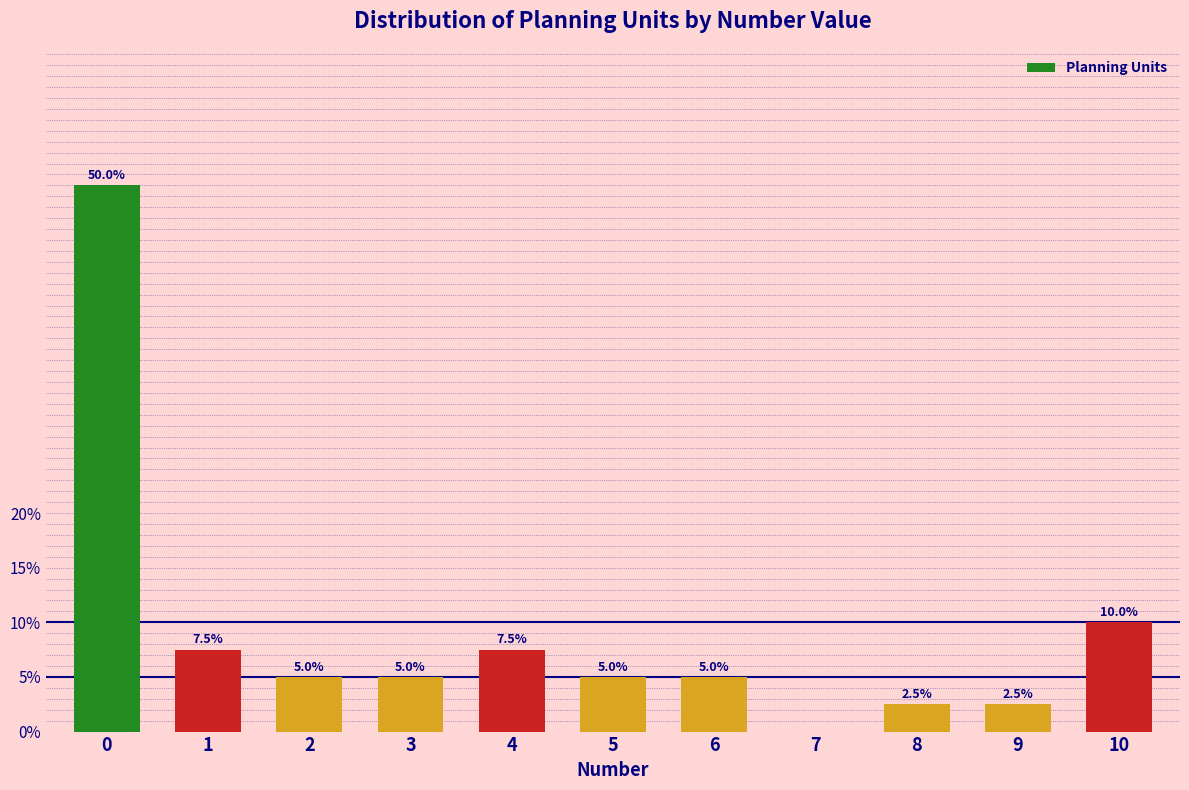

Reading left to right, what are all the values shown in this chart?

0=50.0	1=7.5	2=5.0	3=5.0	4=7.5	5=5.0	6=5.0	7=0.0	8=2.5	9=2.5	10=10.0